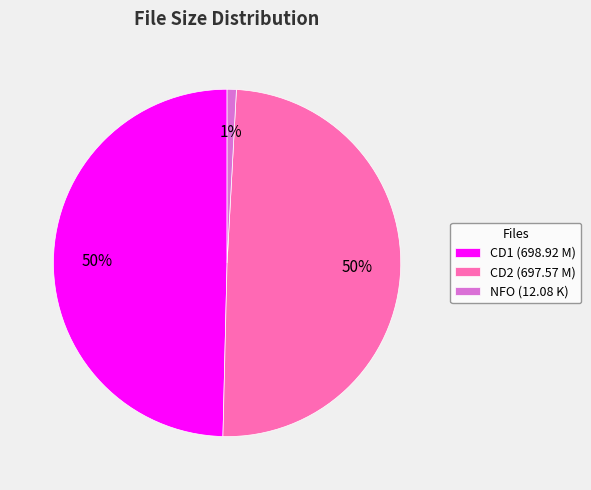

Which slice is the smallest?

NFO (12.08 K)